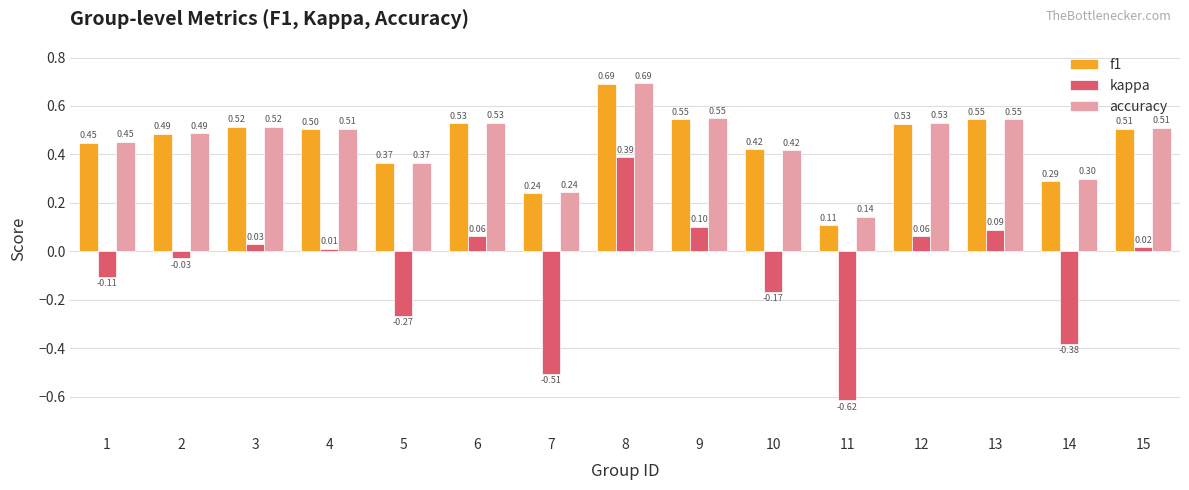

At 4, list the series in order from smallest to largest.

kappa, f1, accuracy